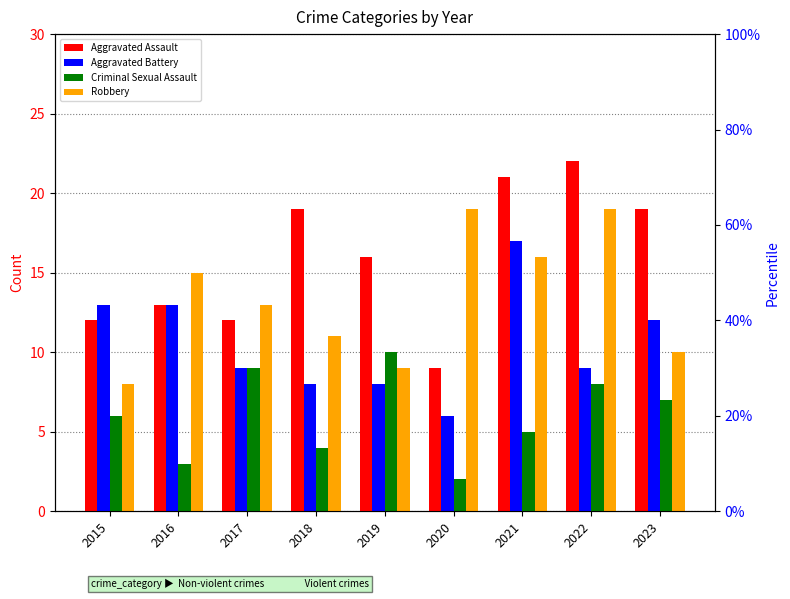

Reading left to right, what are all the values shown in this chart?

Aggravated Assault: 2015=12	2016=13	2017=12	2018=19	2019=16	2020=9	2021=21	2022=22	2023=19
Aggravated Battery: 2015=13	2016=13	2017=9	2018=8	2019=8	2020=6	2021=17	2022=9	2023=12
Criminal Sexual Assault: 2015=6	2016=3	2017=9	2018=4	2019=10	2020=2	2021=5	2022=8	2023=7
Robbery: 2015=8	2016=15	2017=13	2018=11	2019=9	2020=19	2021=16	2022=19	2023=10